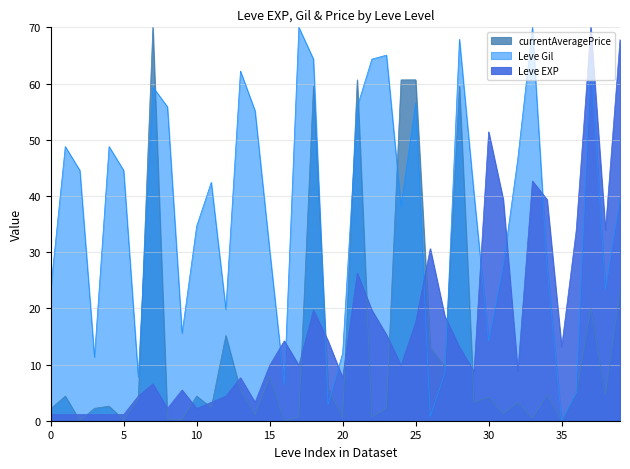

Rank the series by their average value, from lowest to highest.

currentAveragePrice, Leve EXP, Leve Gil